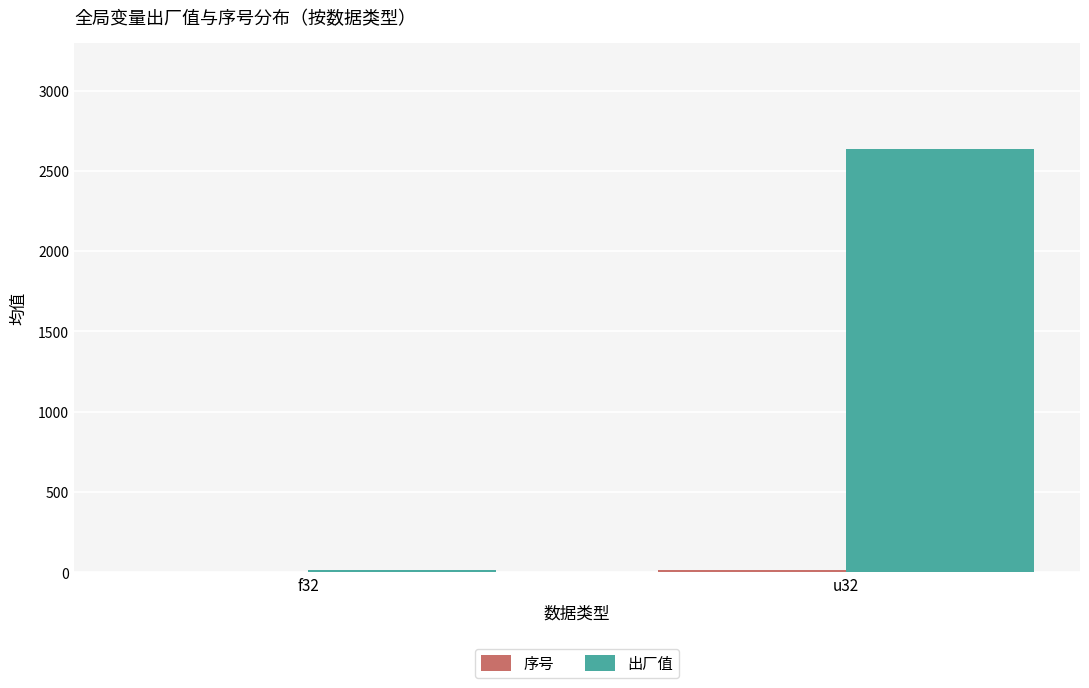

What is the sum of the 出厂值 values at u32 and f32?

2651.5